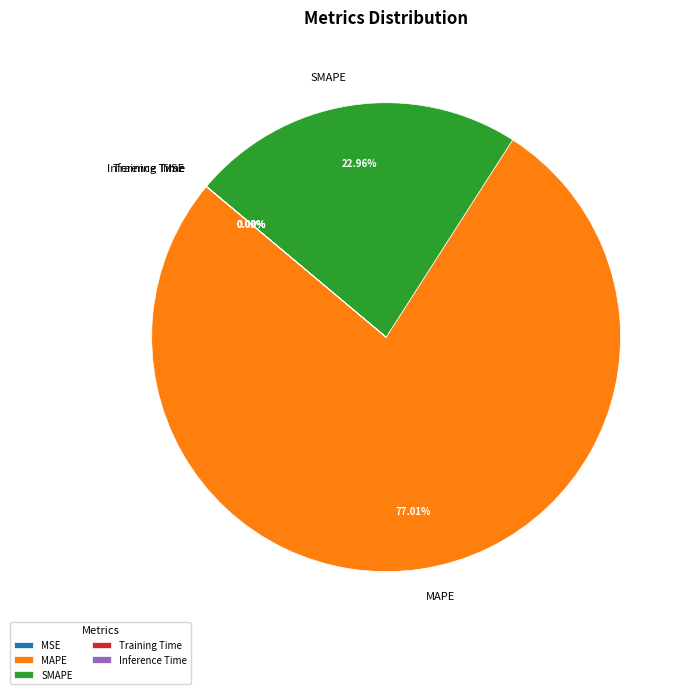

To the nearest percent, what portion does SMAPE represent?

23%